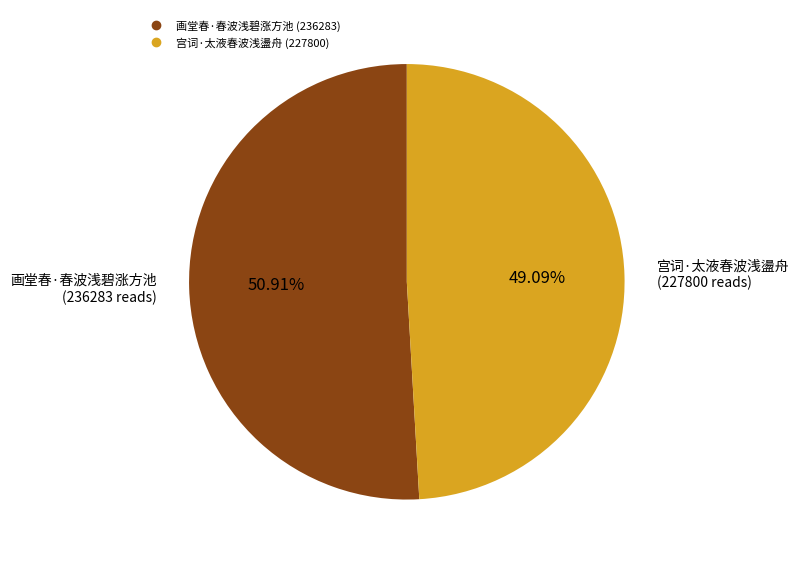

What percentage is the 宫词·太液春波浅盪舟 slice, to the nearest percent?

49%